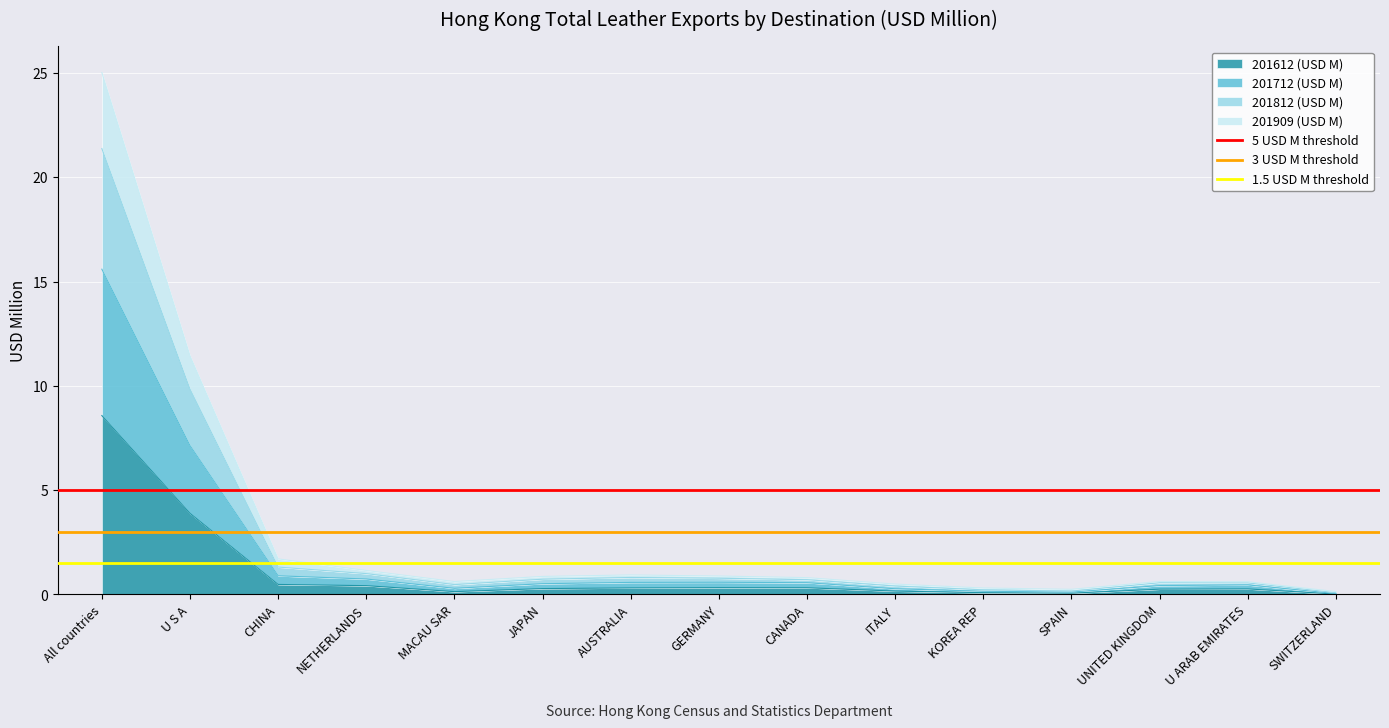

Is the value of 1.5 USD M threshold at All countries greater than the value of 5 USD M threshold at U S A?

No